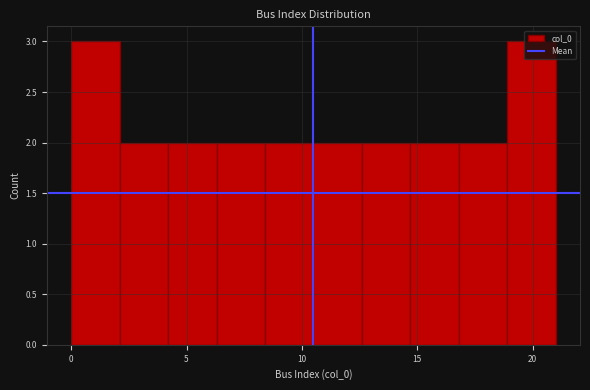

Reading left to right, list every bar in this chart as the range it spans on the x-axis followed by its height. Neither the bar edges nor the heights are printed on the chart, so give them approximately, as read against the axes.

0.0 to 2.1: 3
2.1 to 4.2: 2
4.2 to 6.3: 2
6.3 to 8.4: 2
8.4 to 10.5: 2
10.5 to 12.6: 2
12.6 to 14.7: 2
14.7 to 16.8: 2
16.8 to 18.9: 2
18.9 to 21.0: 3